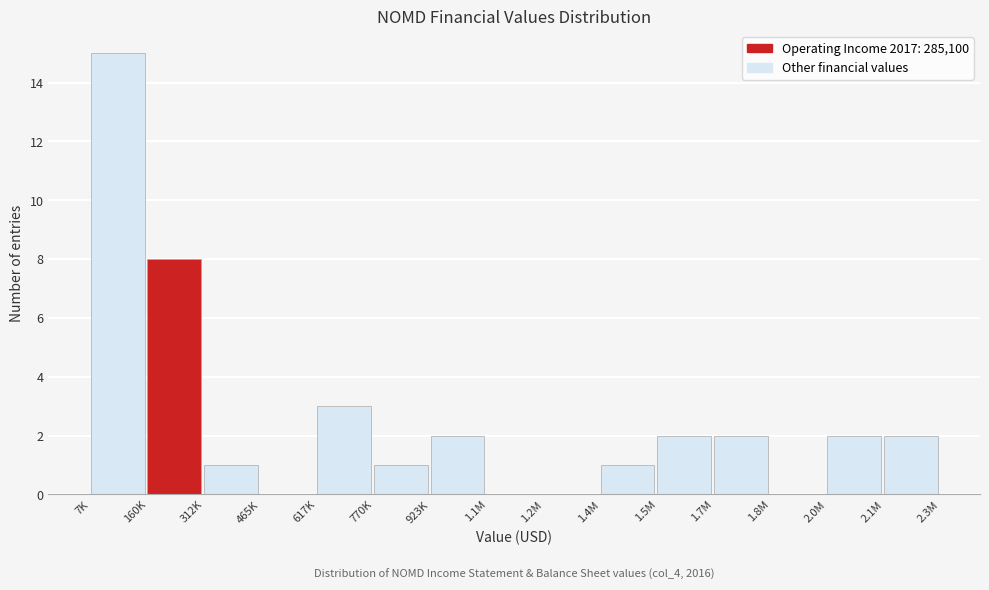

Reading left to right, transcribe all the data shown in this chart.

7K=15	160K=8	312K=1	465K=0	617K=3	770K=1	923K=2	1.1M=0	1.2M=0	1.4M=1	1.5M=2	1.7M=2	1.8M=0	2.0M=2	2.1M=2